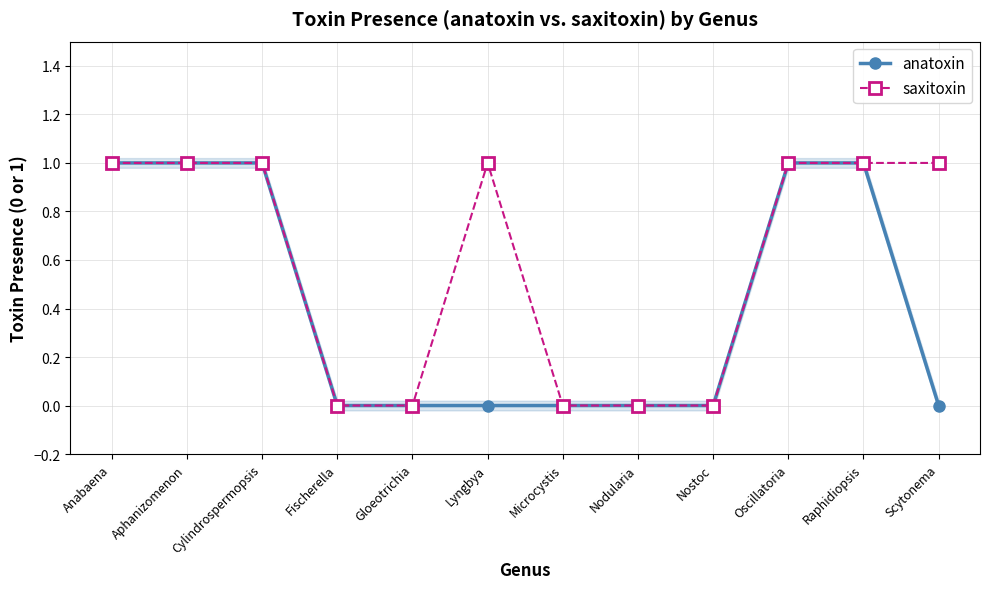

Is it true that anatoxin equals 1 at Raphidiopsis?

True